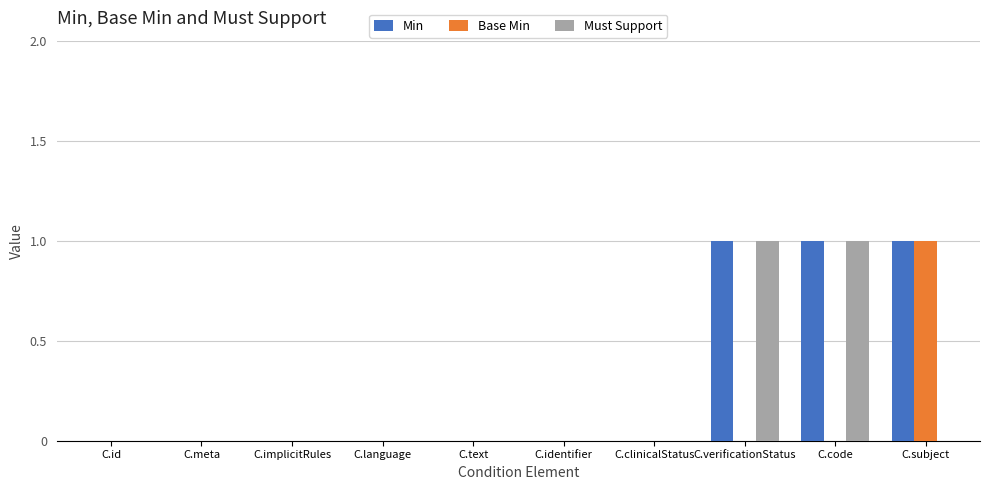

Is it true that Must Support equals 0 at C.language?

True